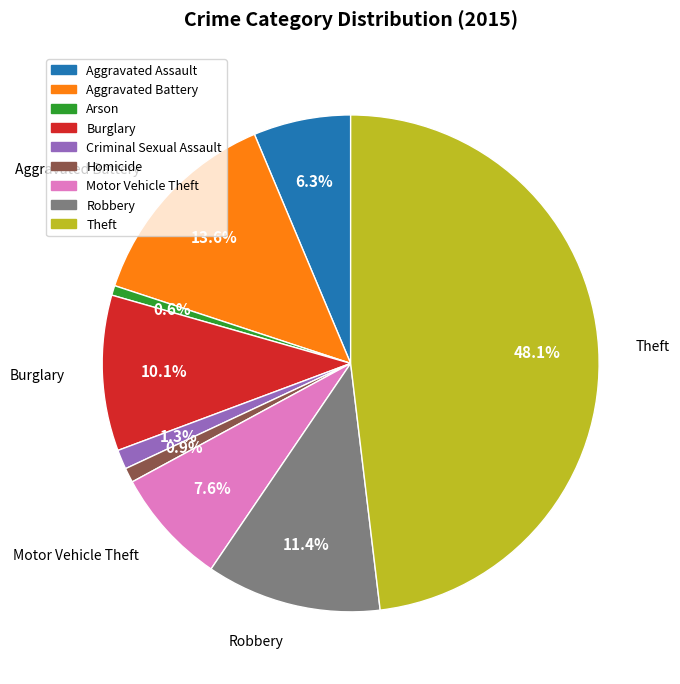

How much of the chart is everything except Homicide?

99.1%